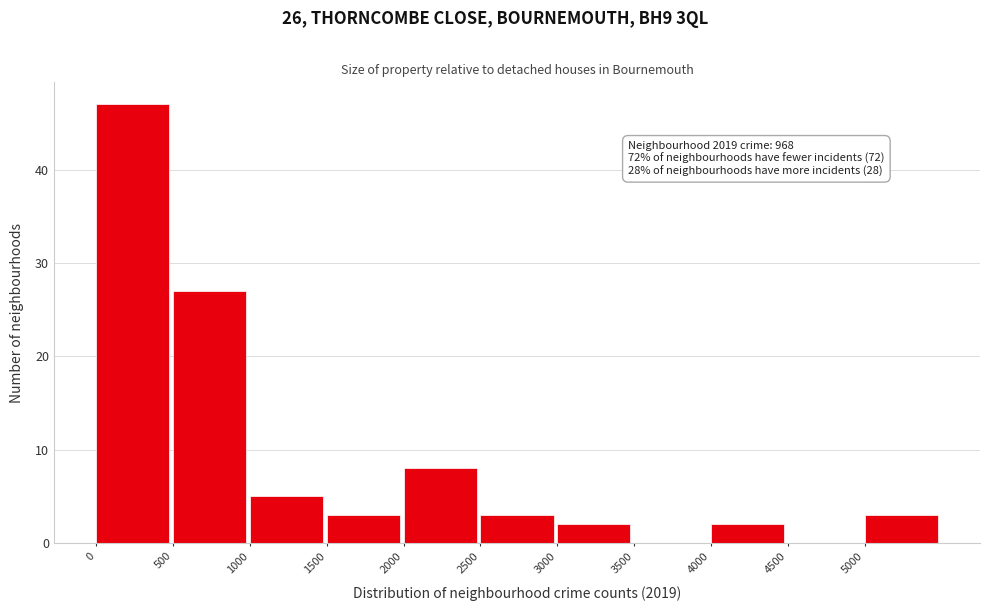

Over which range of the x-axis is the bar tallest?

0 to 500